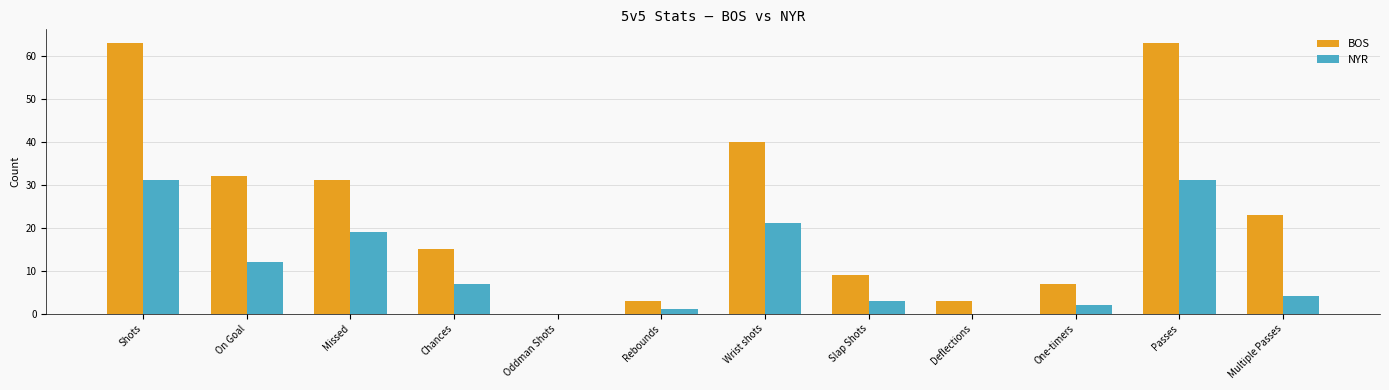

Which series has the largest total across all categories?

BOS